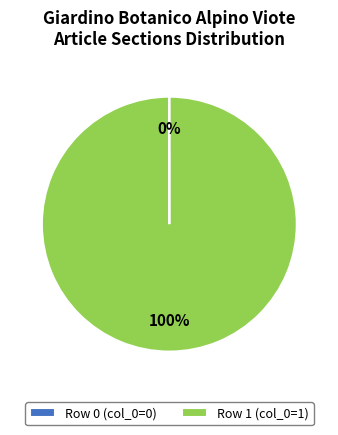

Is Row 1 (col_0=1) the majority of the pie?

Yes